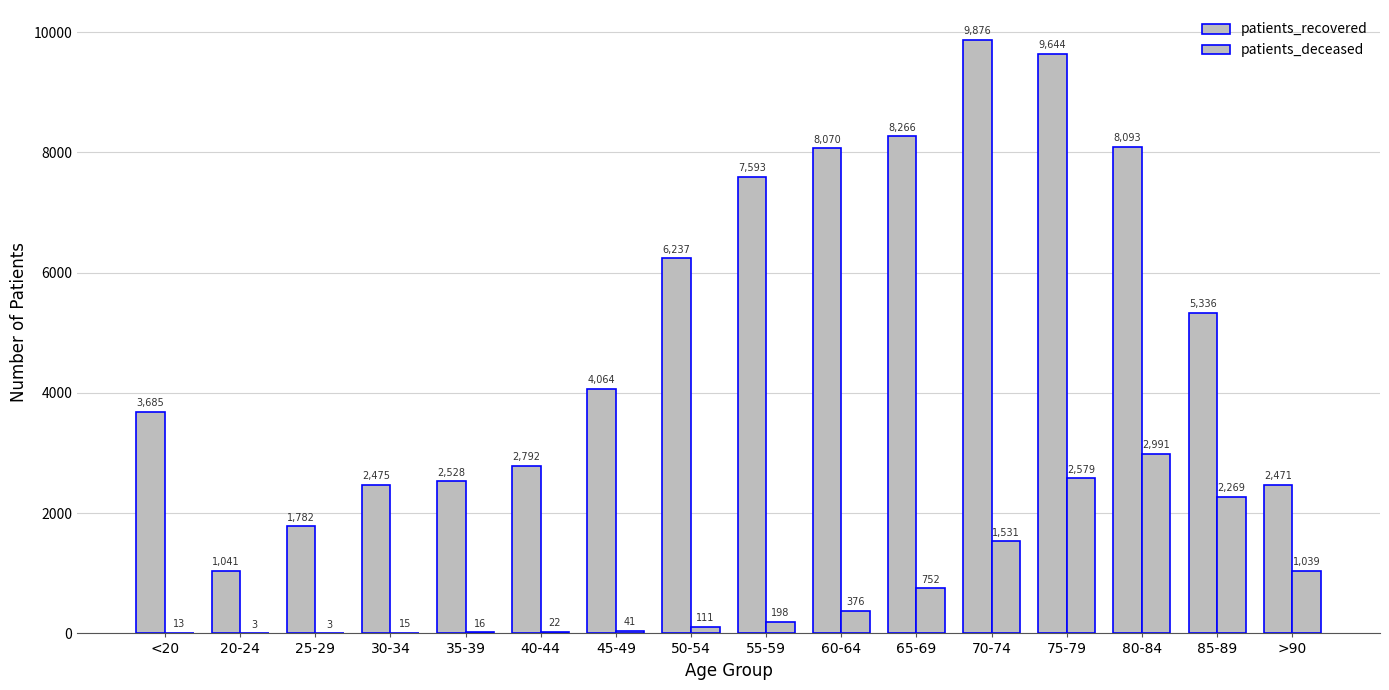

What is the difference between the second highest and minimum values in the patients_deceased series?

2576